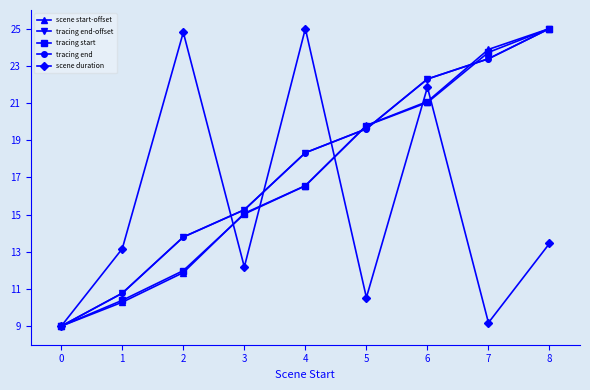

How many lines are shown in the chart?

5